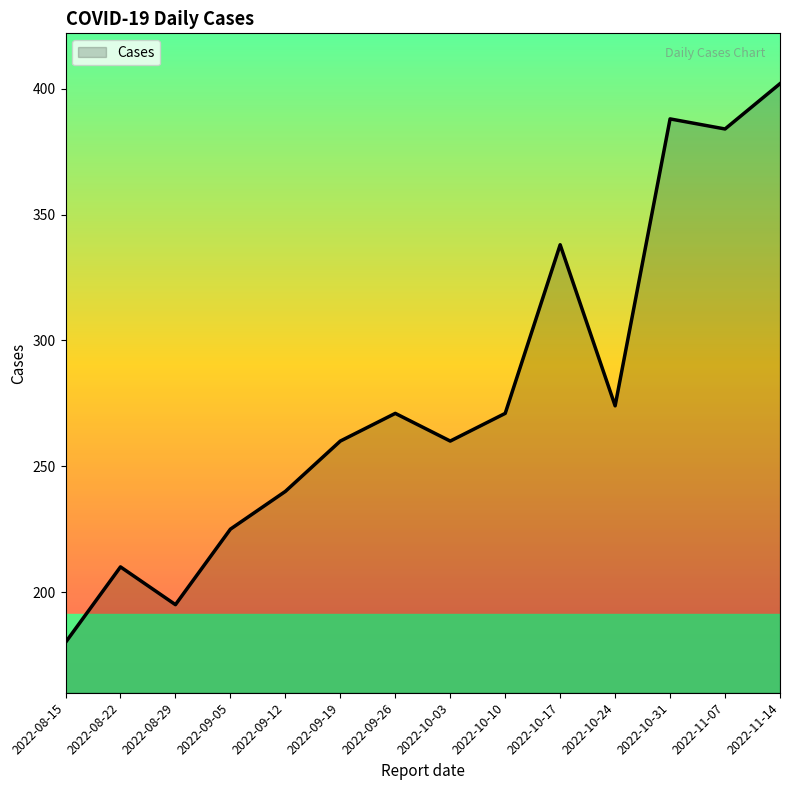

The chart shows a value of 210 at 2022-08-22. True or false?

True